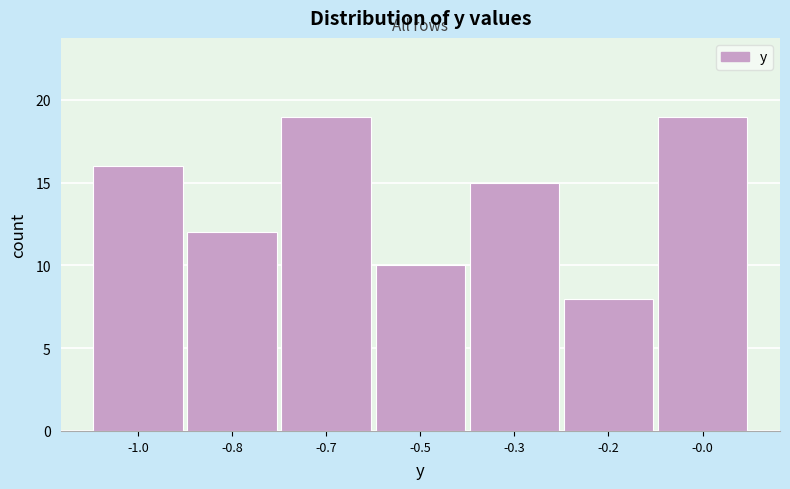

Reading left to right, extract all data points from this chart.

16	12	19	10	15	8	19